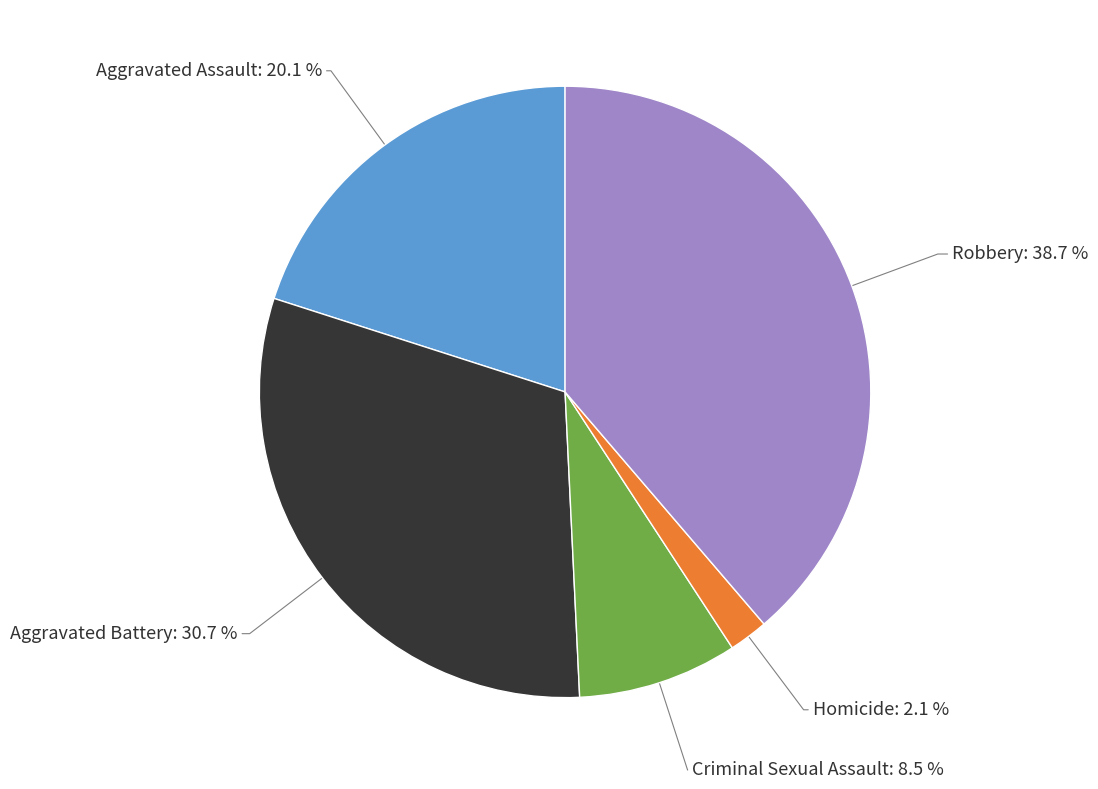

Is there any slice that represents more than half of the pie?

No